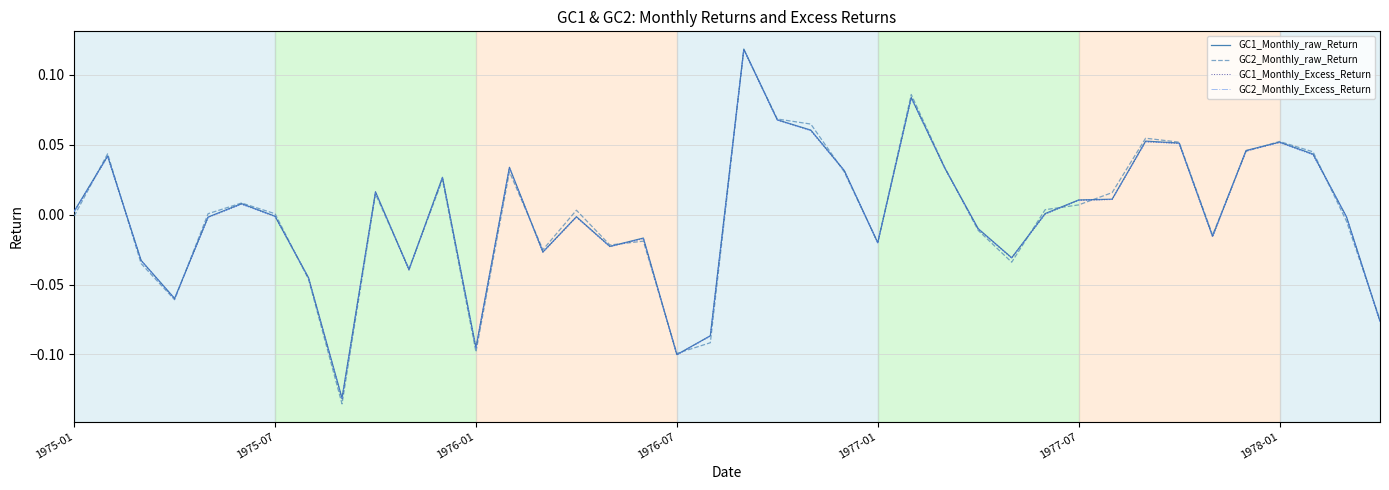

Does the chart display data point markers on the line(s)?

No